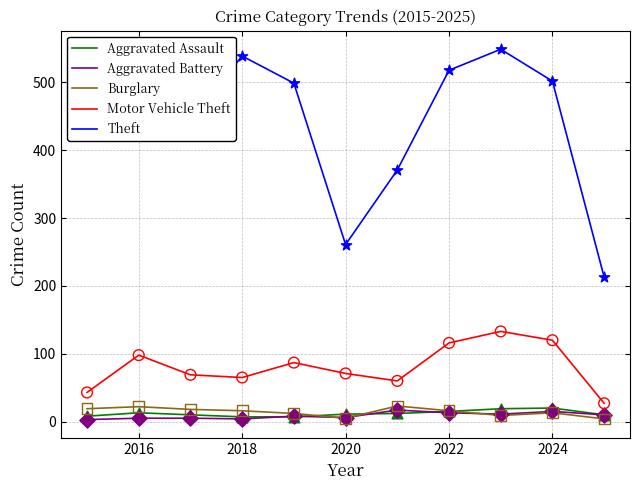

Which series has the widest spread of values?

Theft